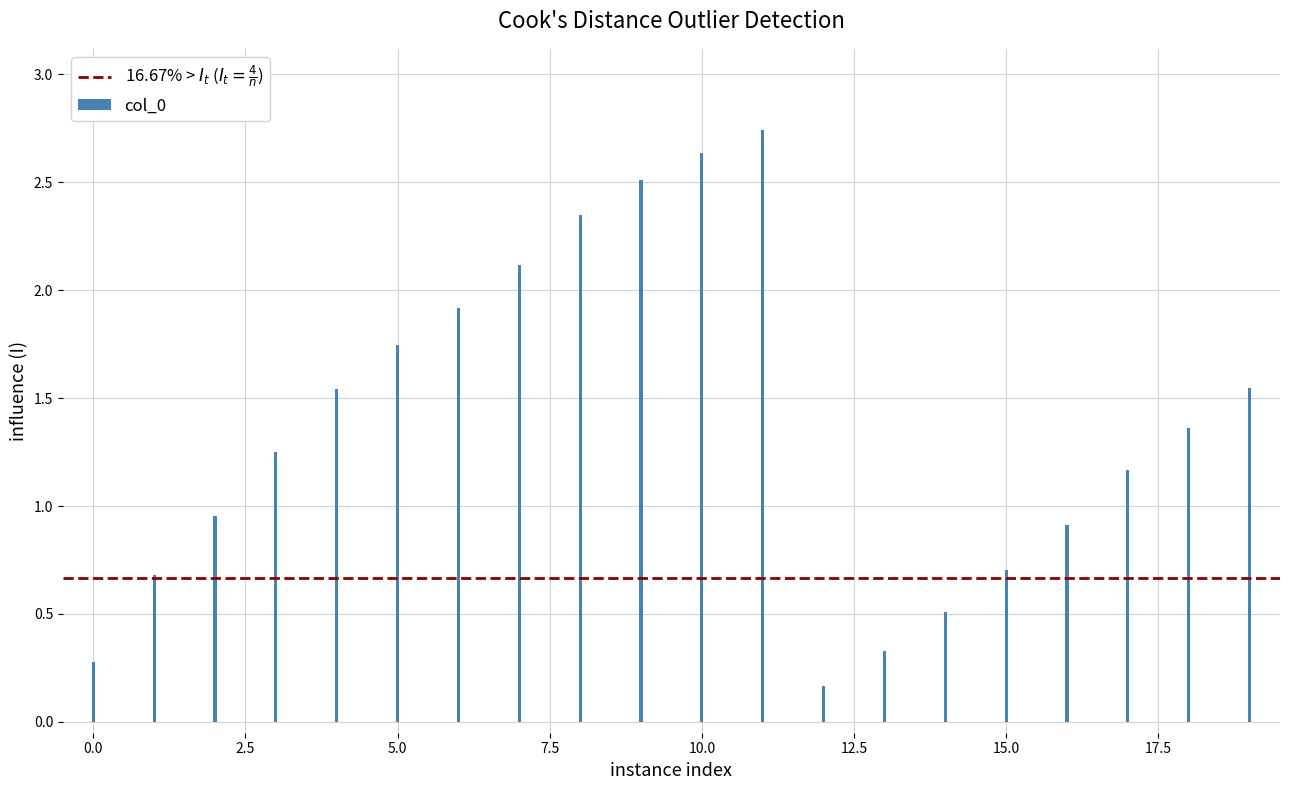

What is the difference between the maximum and second lowest values?

2.5